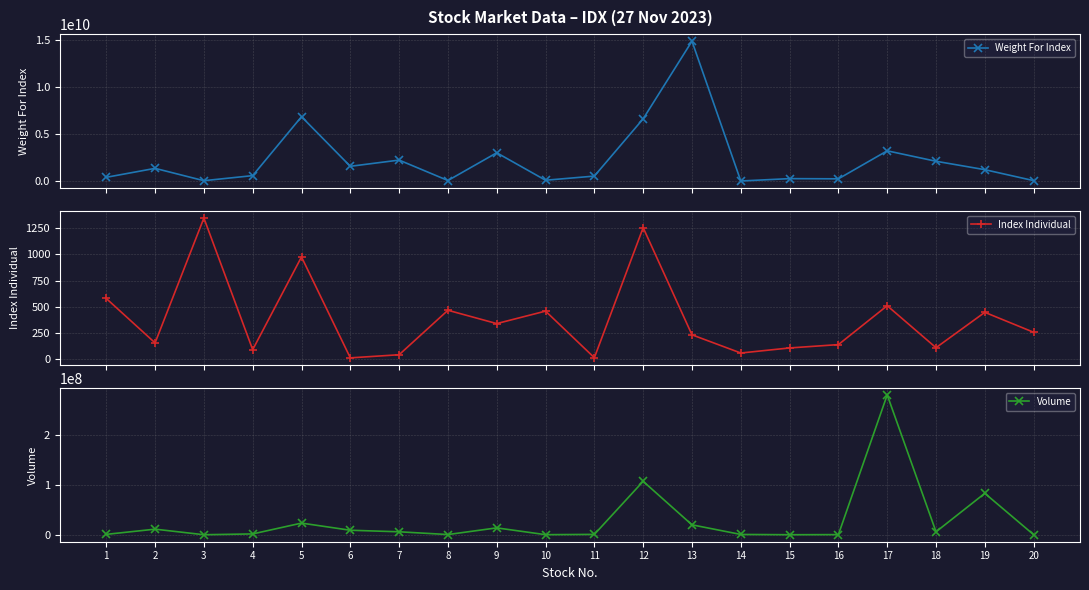

What is the value of the Weight For Index point at the 16th from the left?

229999500